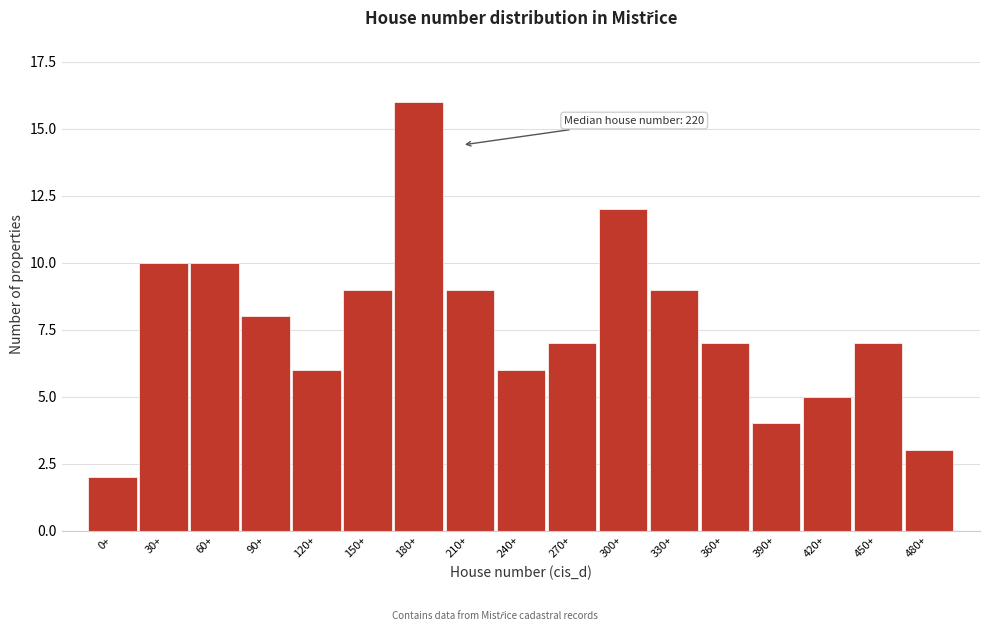

Reading right to left, transcribe all the data shown in this chart.

480+=3	450+=7	420+=5	390+=4	360+=7	330+=9	300+=12	270+=7	240+=6	210+=9	180+=16	150+=9	120+=6	90+=8	60+=10	30+=10	0+=2